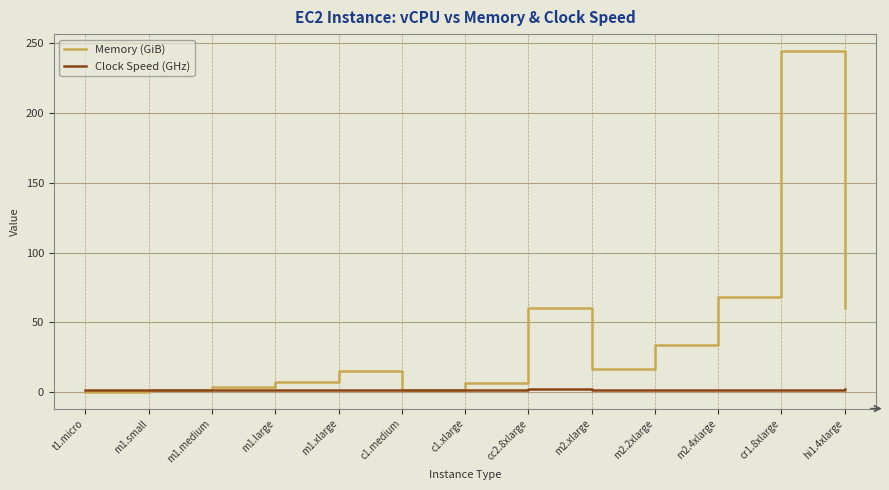

What position from the left is m2.4xlarge?

11